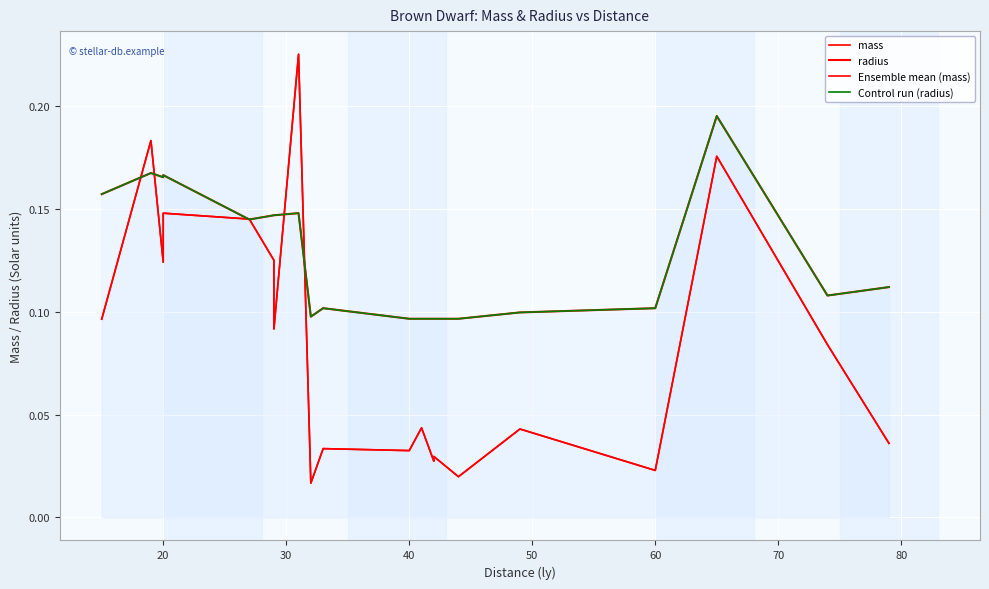

Rank the series by their maximum value, from highest to lowest.

mass, Ensemble mean (mass), radius, Control run (radius)